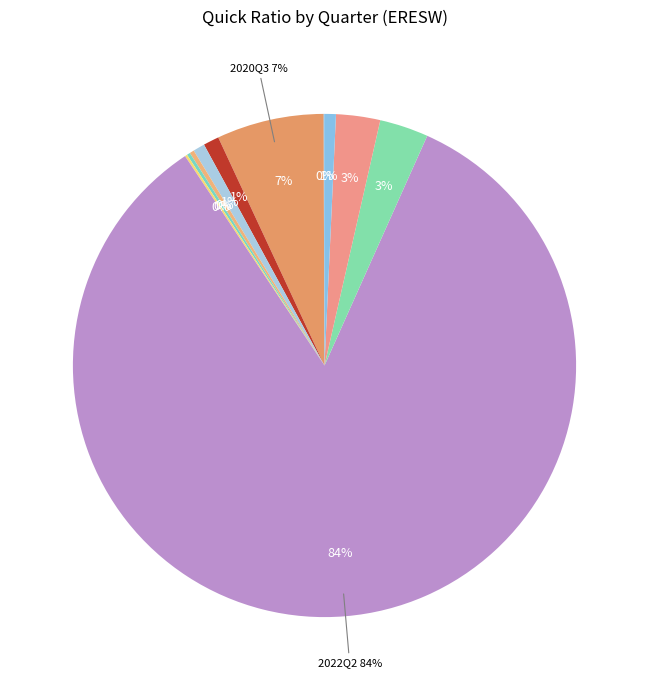

Is it true that 2022Q3 is 3% of the pie?

True